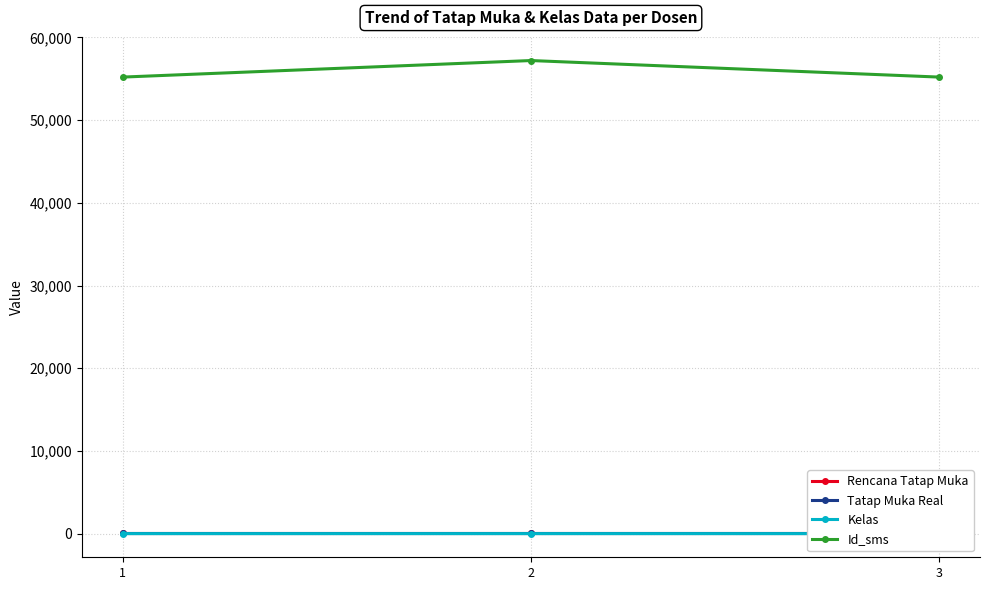

What is the sum of all Rencana Tatap Muka values?

48